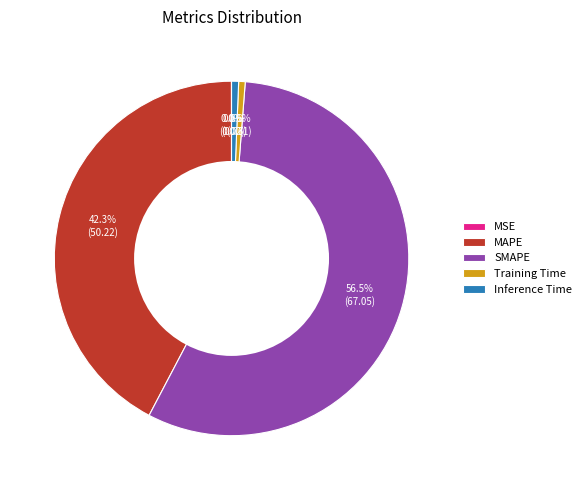

What percentage is the MAPE slice, to the nearest percent?

42%